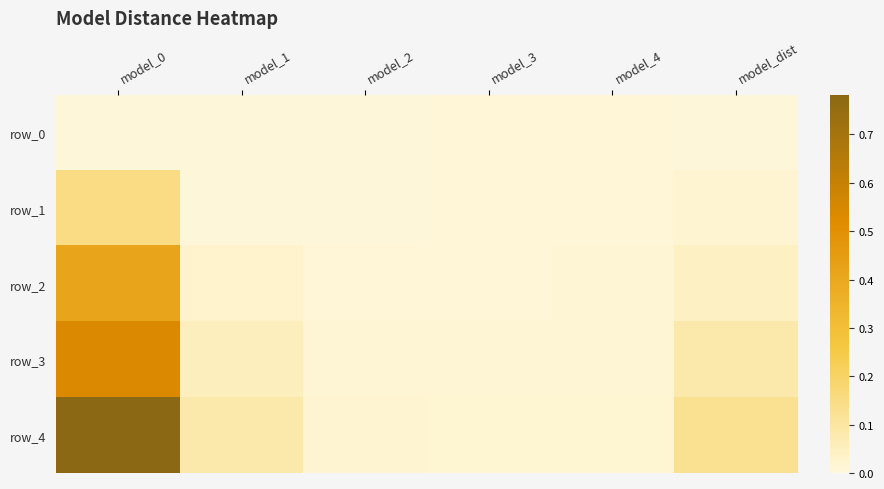

At which label does row_3 reach its minimum?

model_3